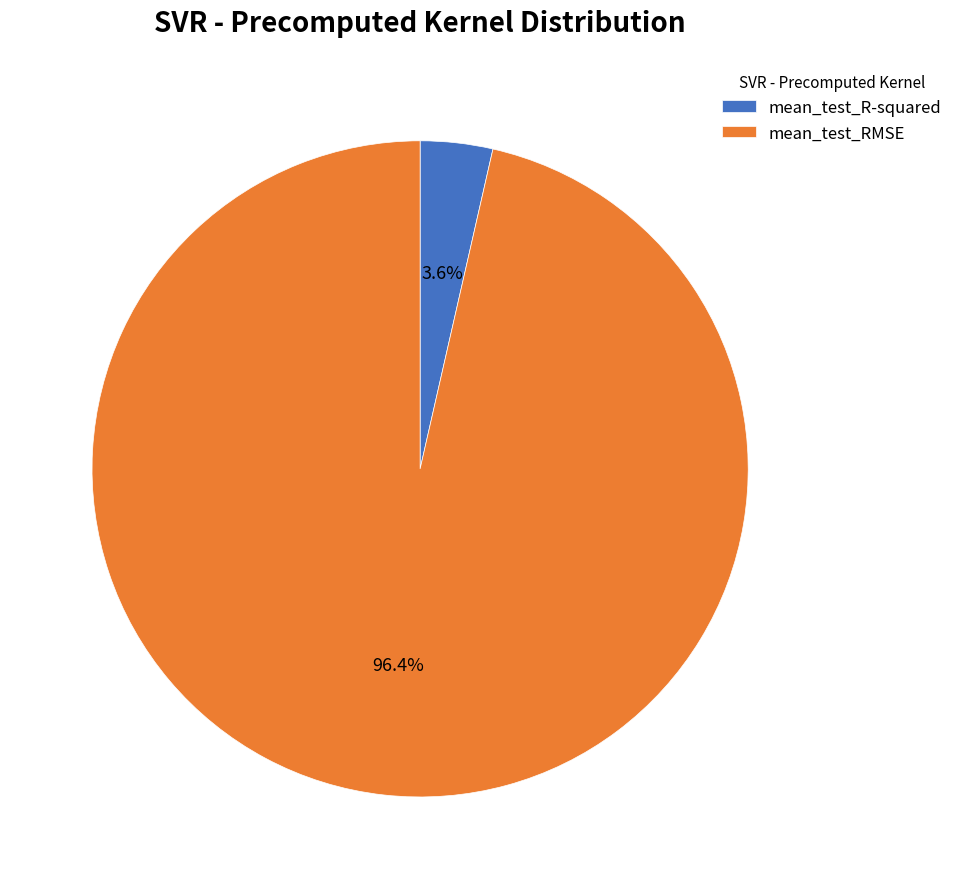

Count the number of slices in the pie.

2